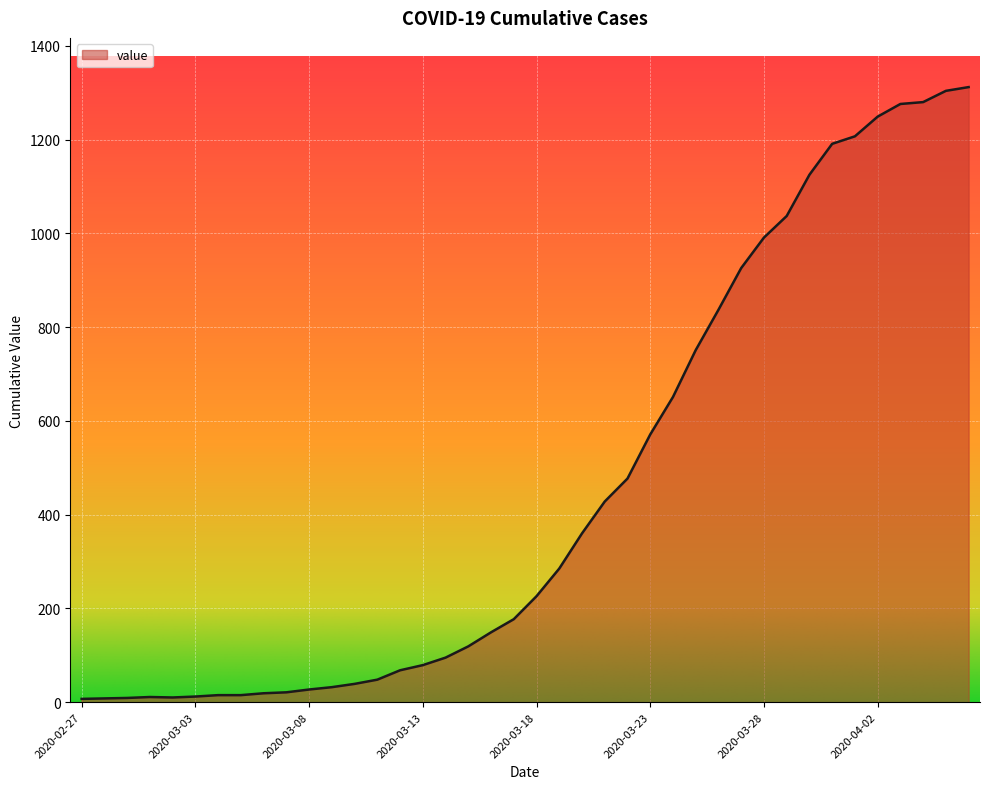

What is the difference between the maximum and minimum values?

1305